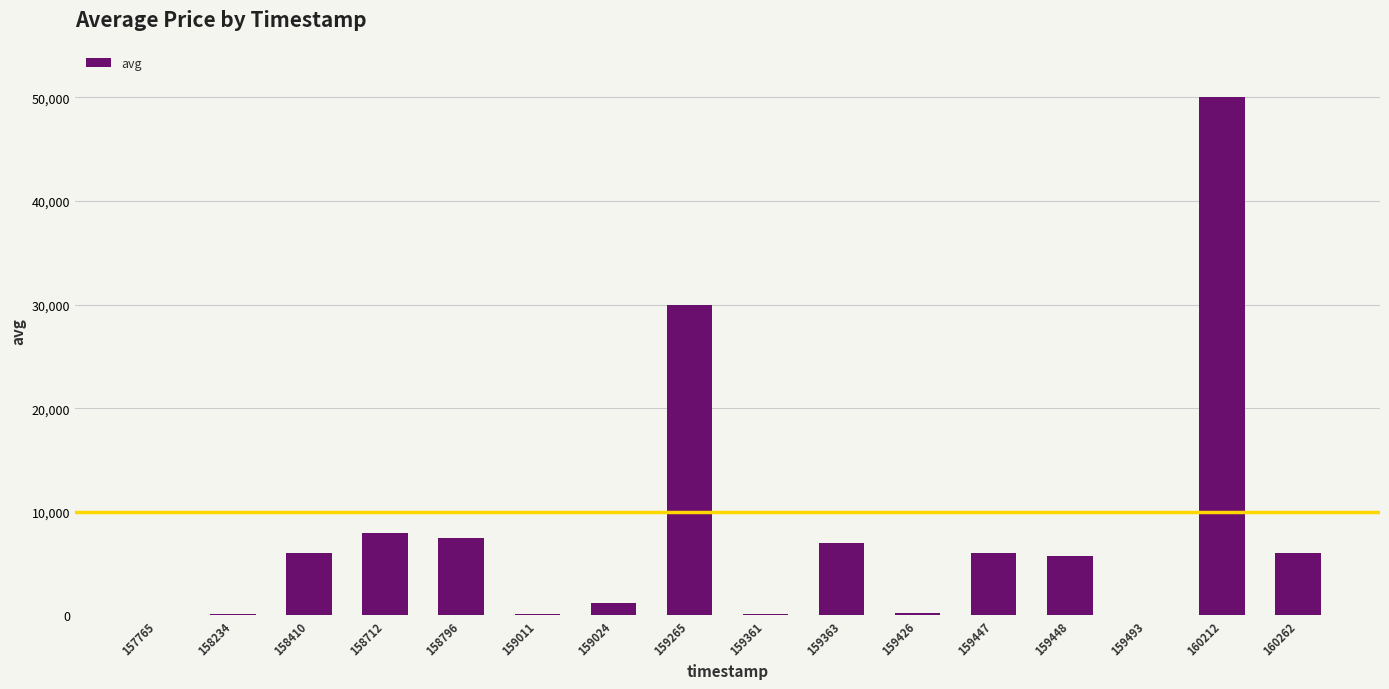

Count the number of categories in the chart.

16